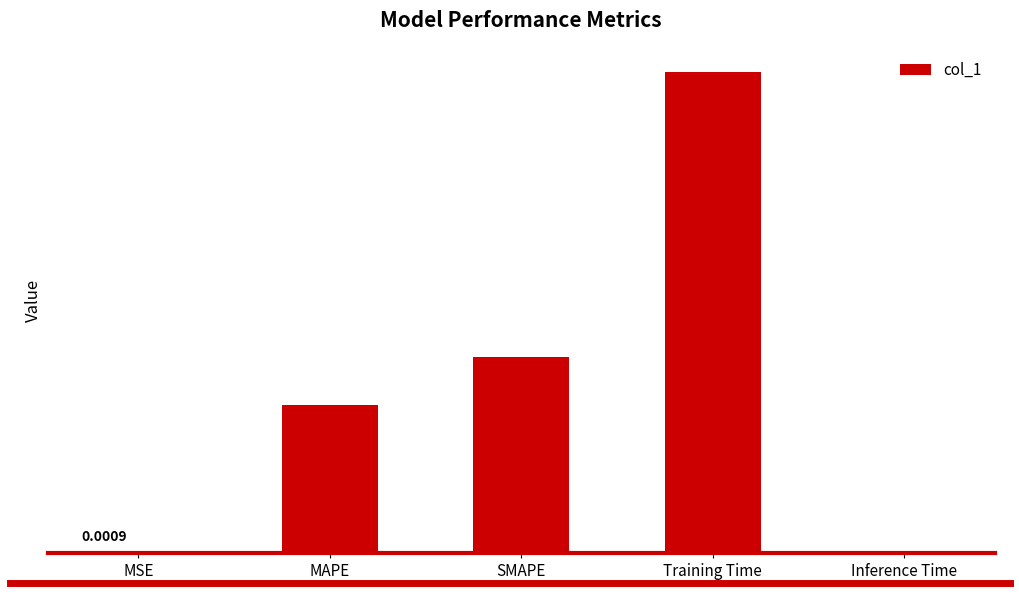

Which label corresponds to the largest value in the chart?

Training Time